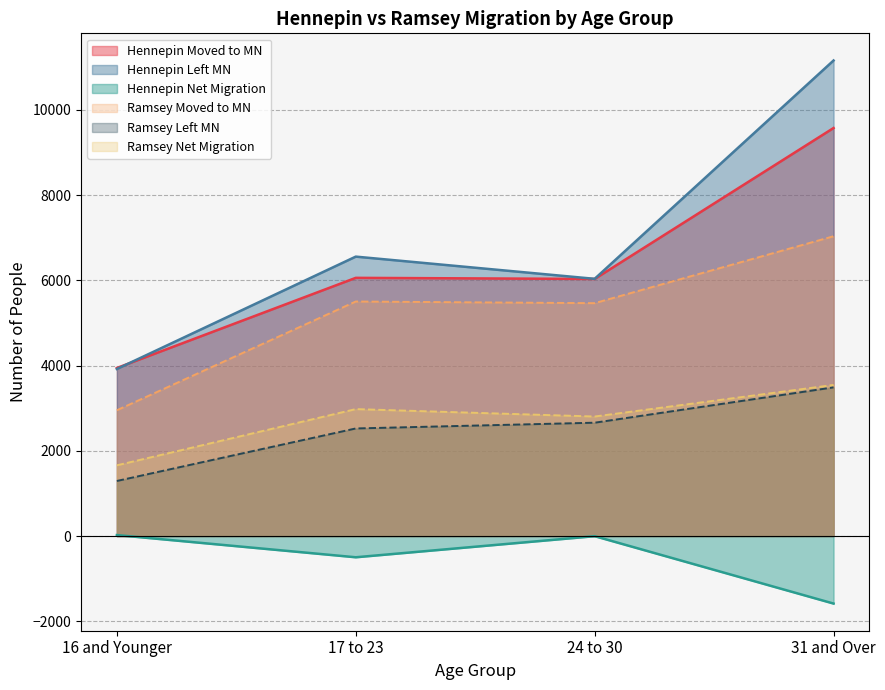

After their last crossing, which series has the higher values: Left MN or Moved to MN?

Left MN